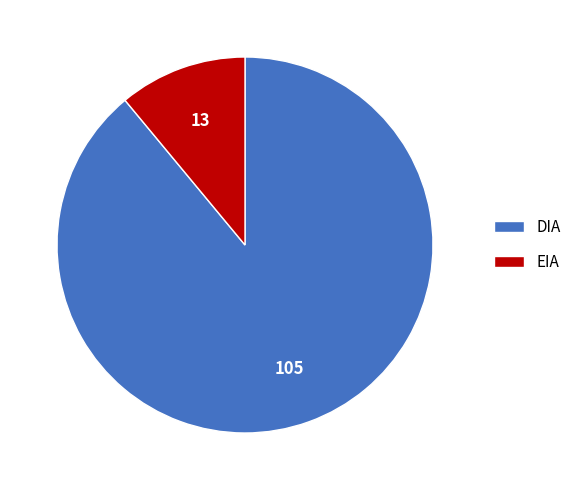

Which slice is the smallest?

EIA